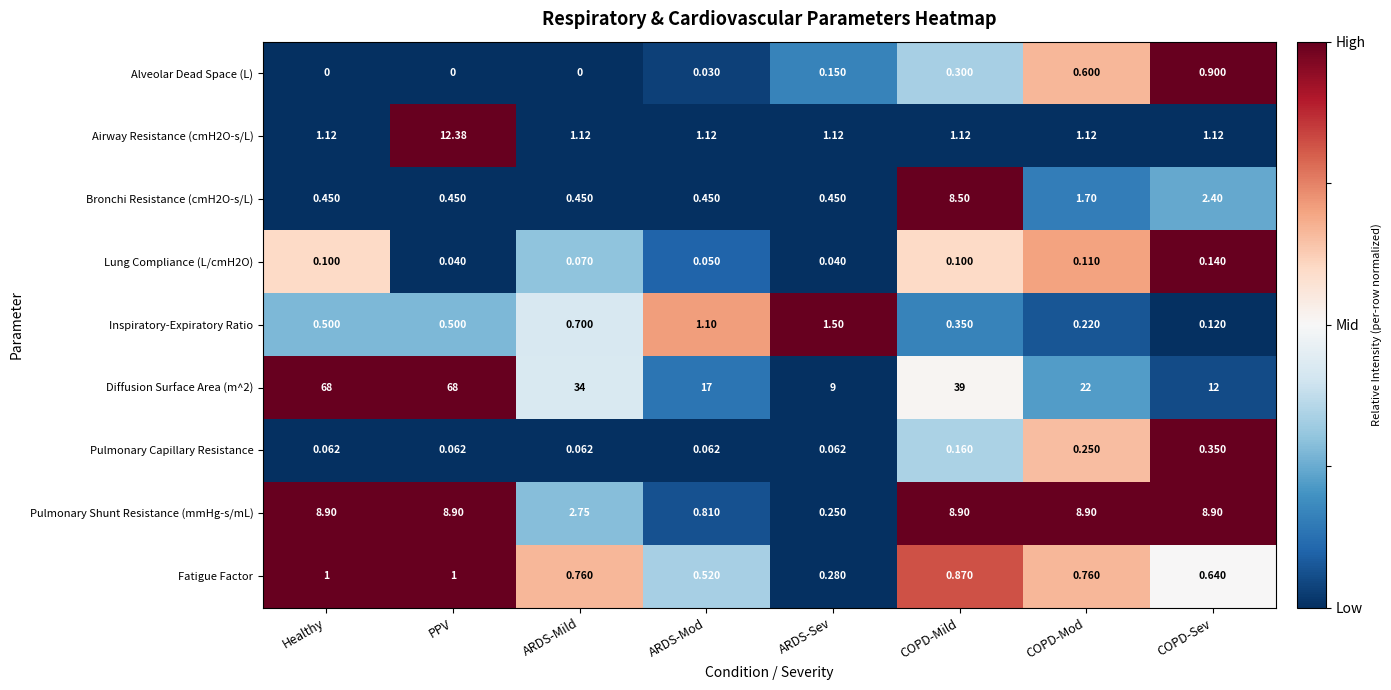

What is the total value across all series at PPV?

91.3